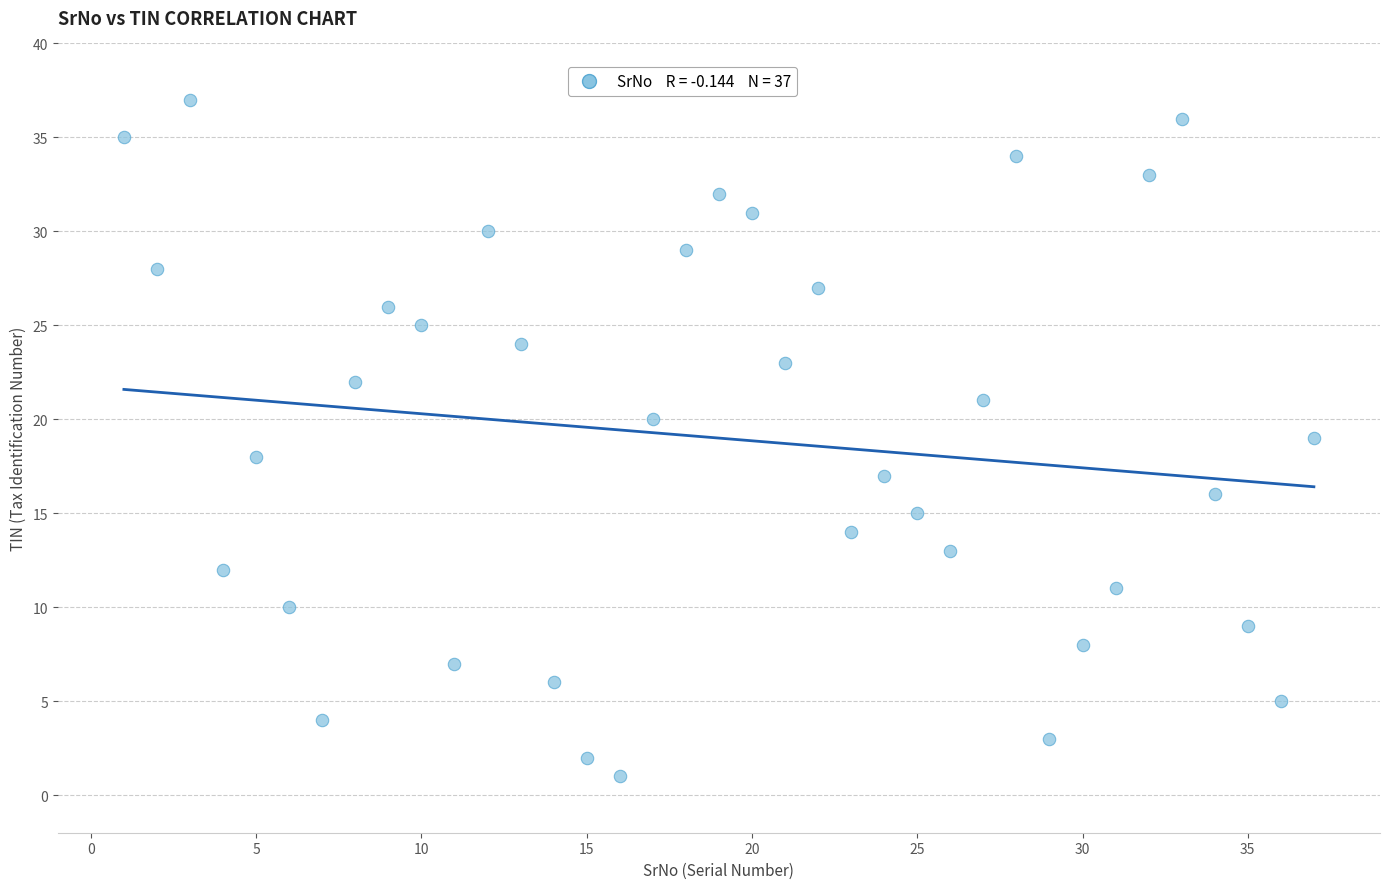

What is the range of X values (max minus min)?

36